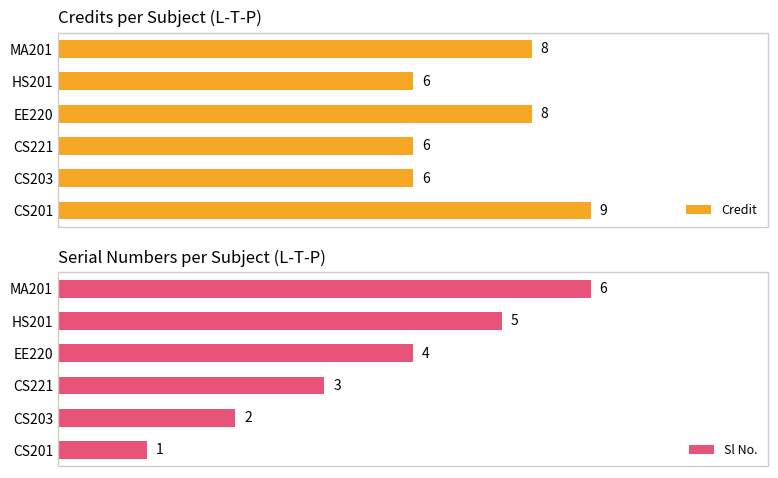

What is the difference between the maximum and minimum values in the Credit series?

3